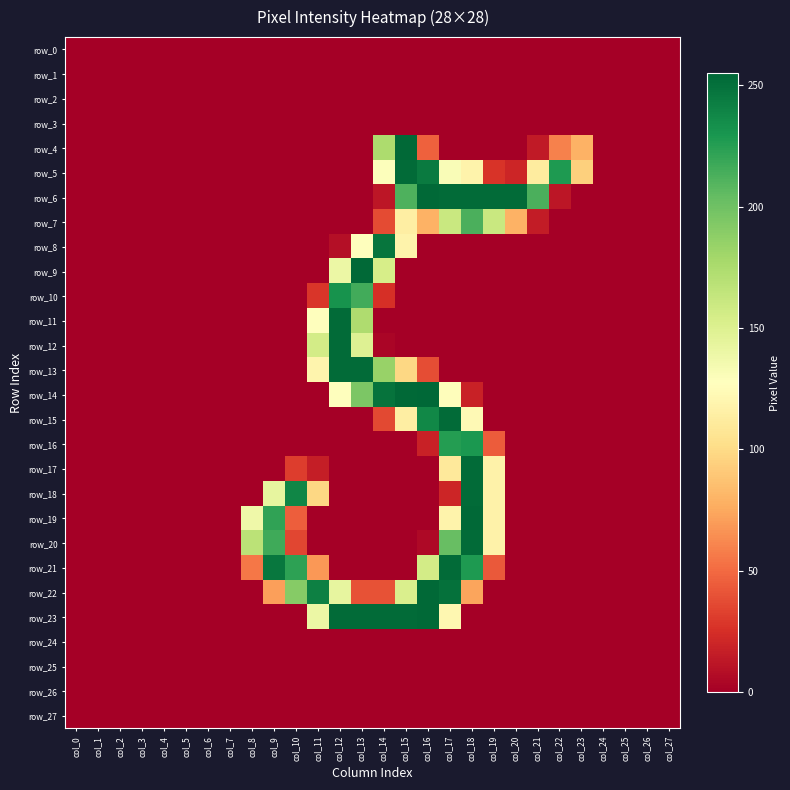

At which label does row_12 reach its minimum?

col_0